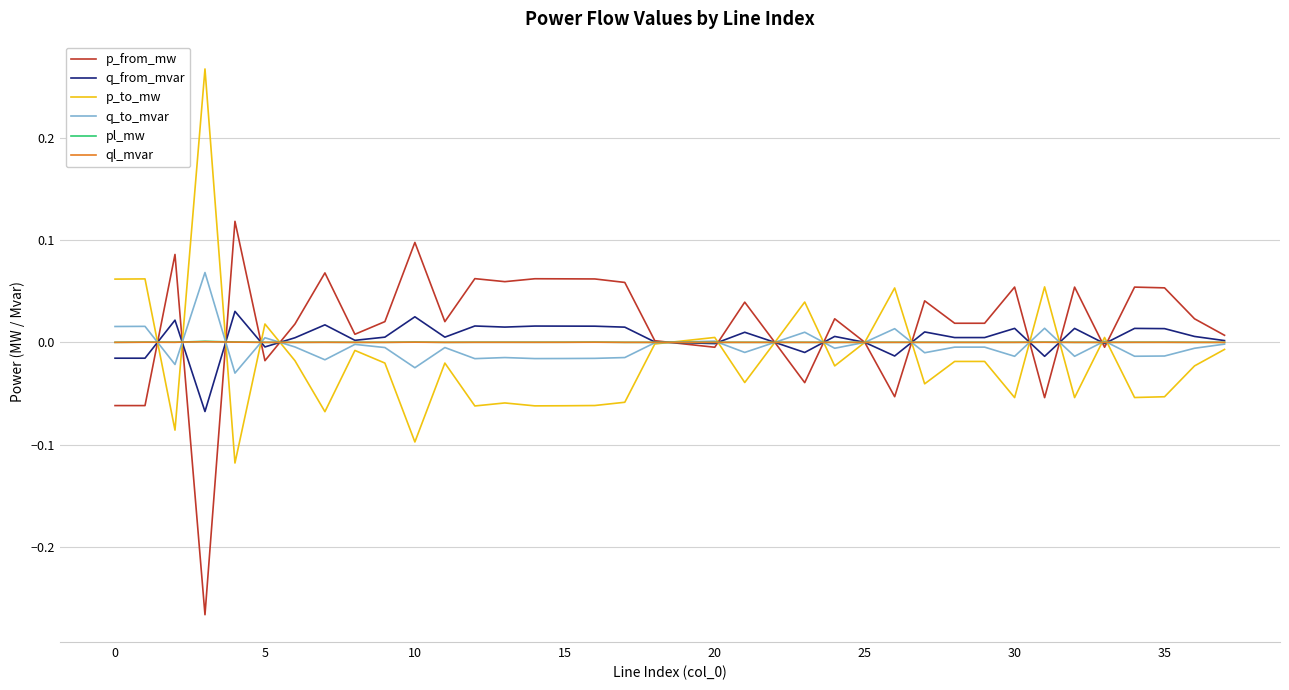

Does the chart display data point markers on the line(s)?

No